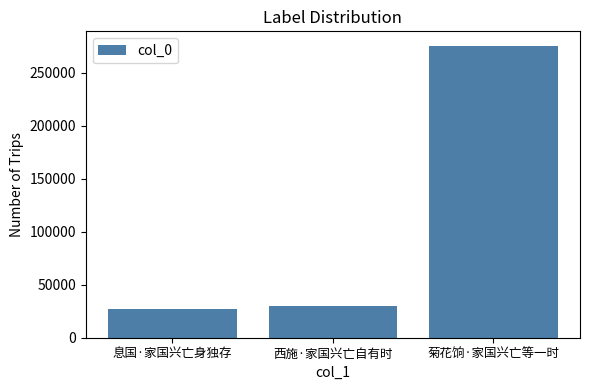

What is the difference between the maximum and minimum values?

247786